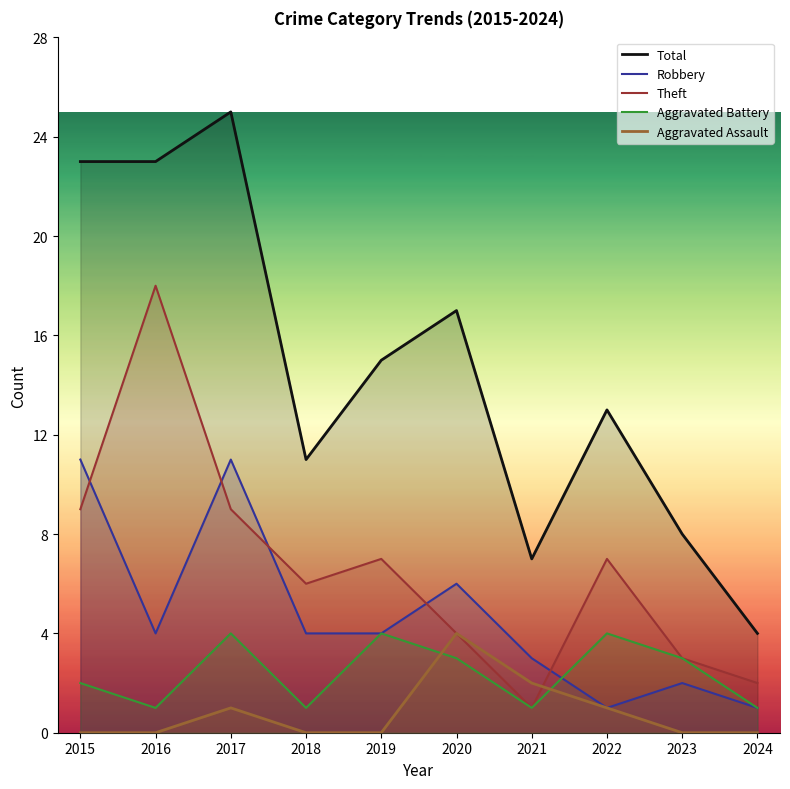

What is the difference between the highest and lowest values at 2021?

6